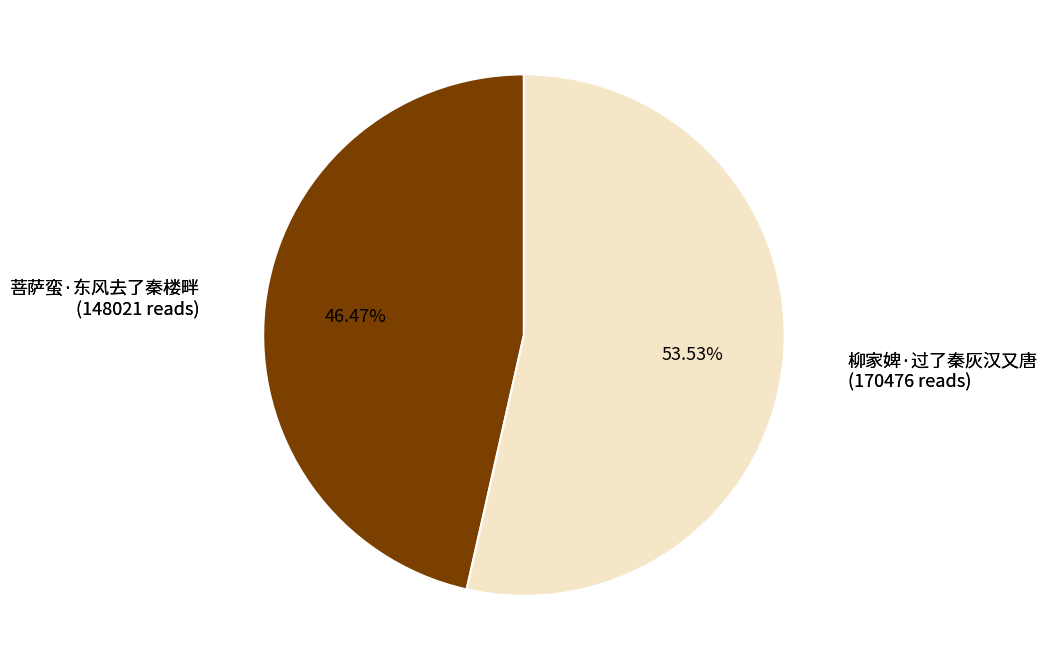

Is there any slice that represents more than half of the pie?

Yes